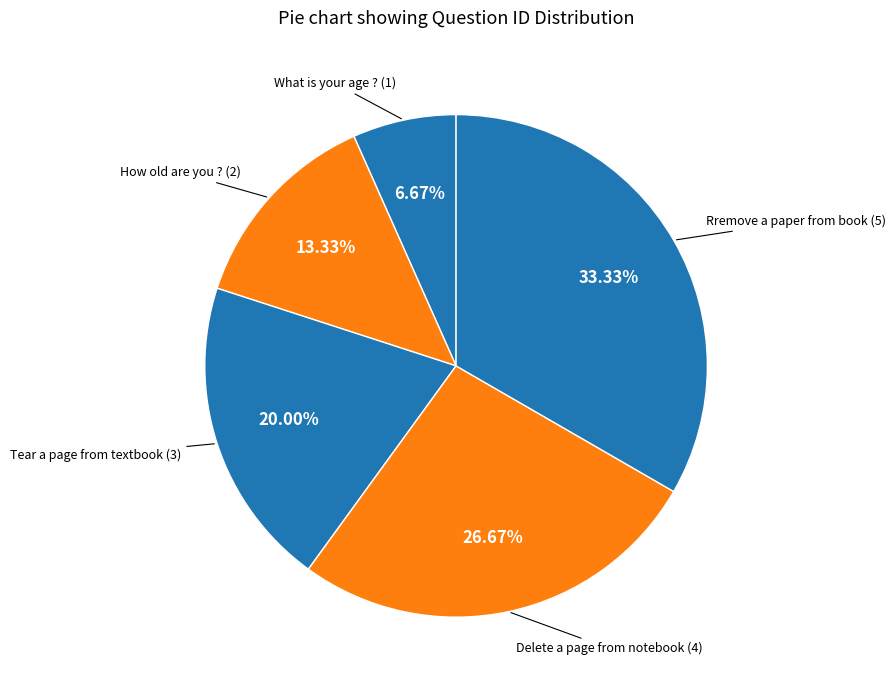

Count the number of slices in the pie.

5